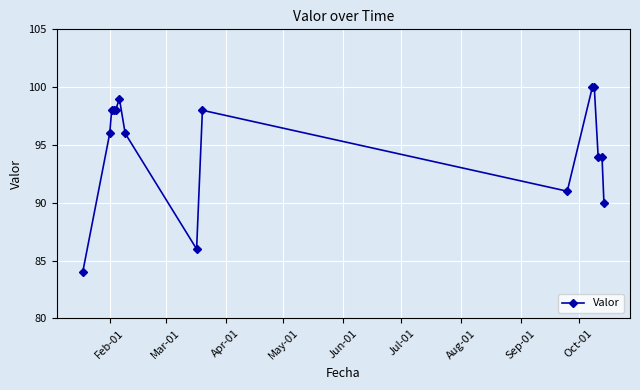

True or false: there are more than 0 points higher than both neighbors.

True